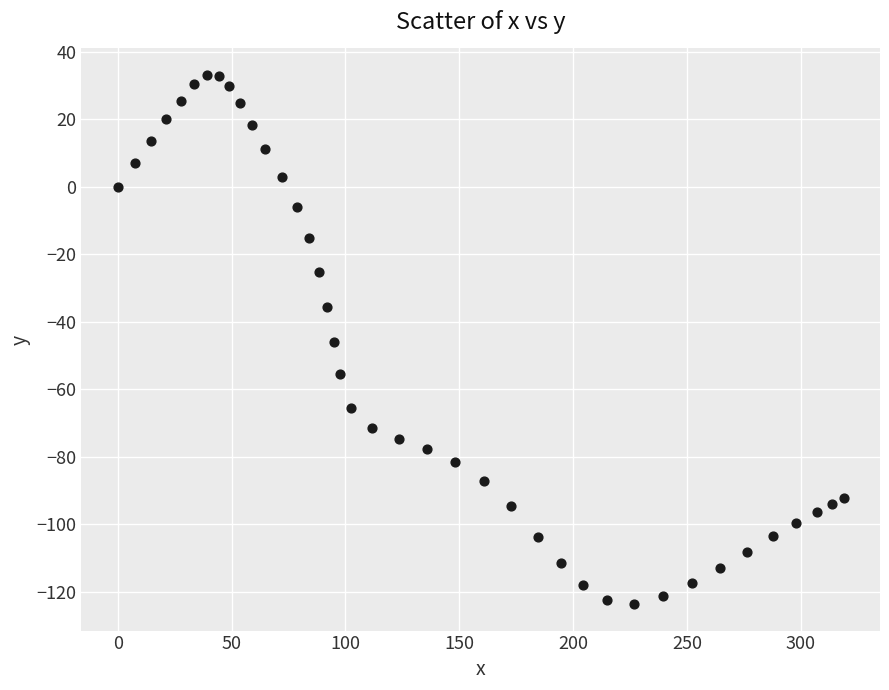

What is the range of X values (max minus min)?

318.9